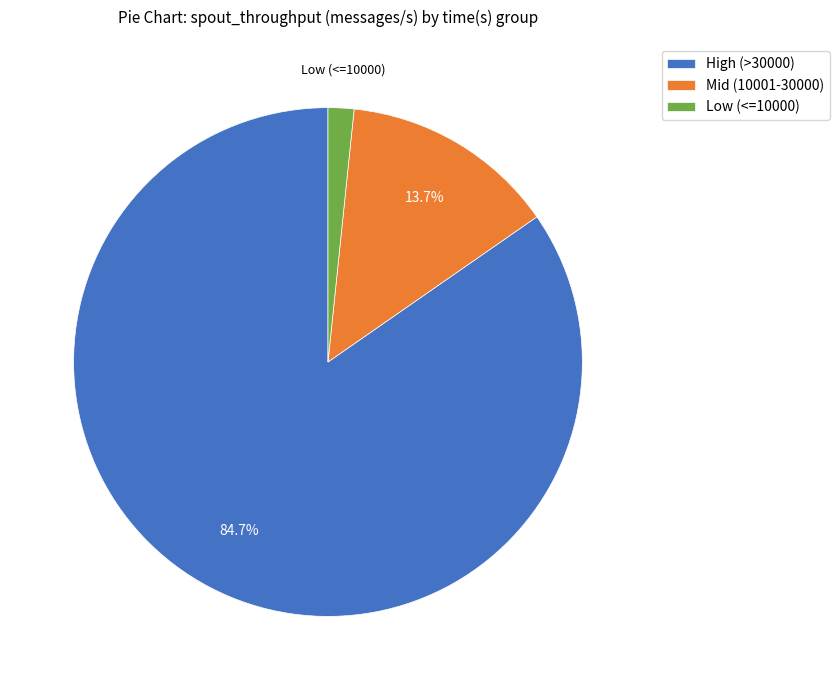

Does any single category account for the majority?

Yes